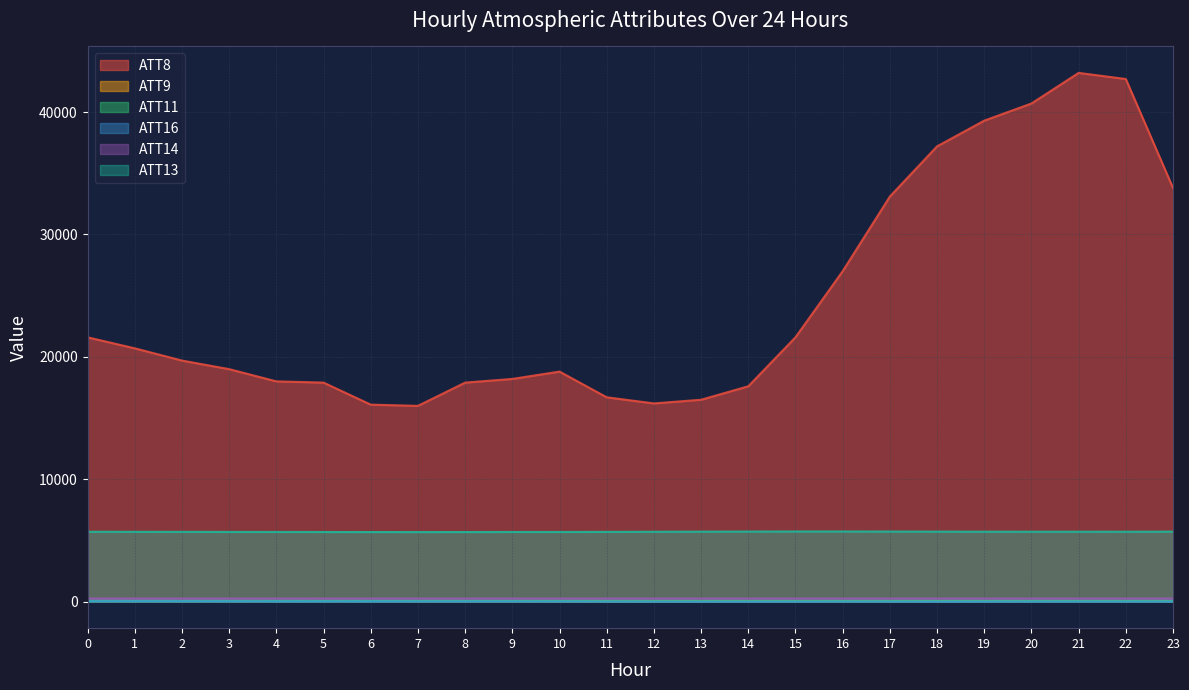

List the series in order of their peak value, highest first.

ATT8, ATT13, ATT14, ATT9, ATT11, ATT16